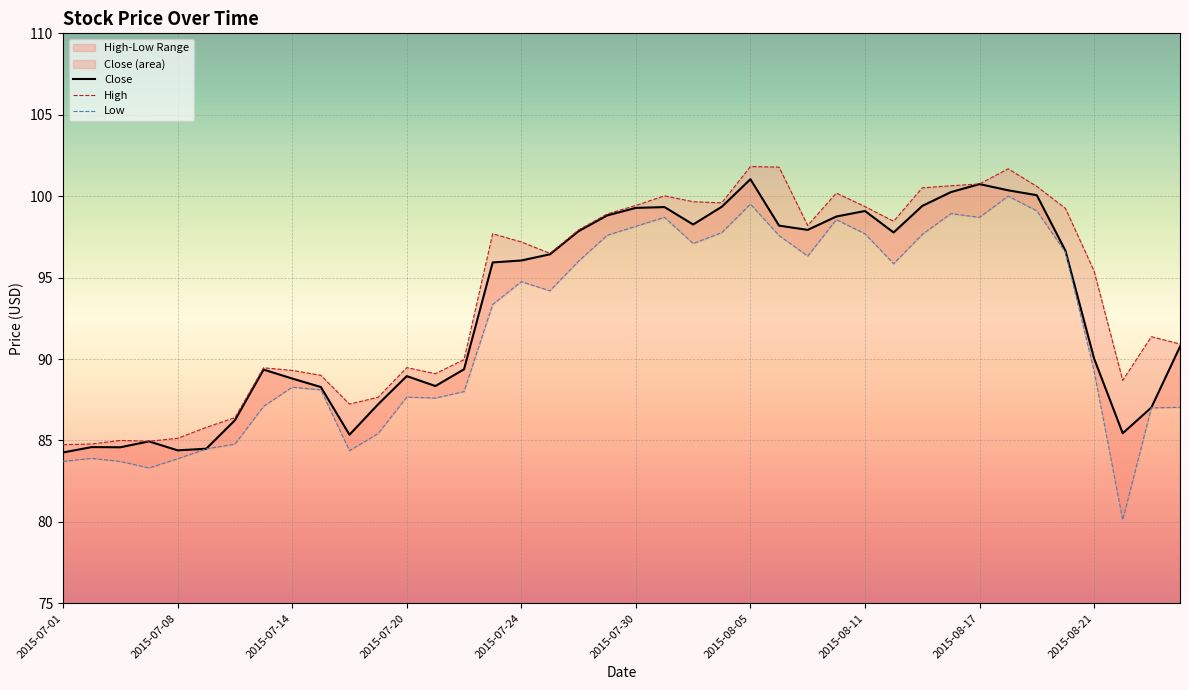

Which series has the largest total across all categories?

High